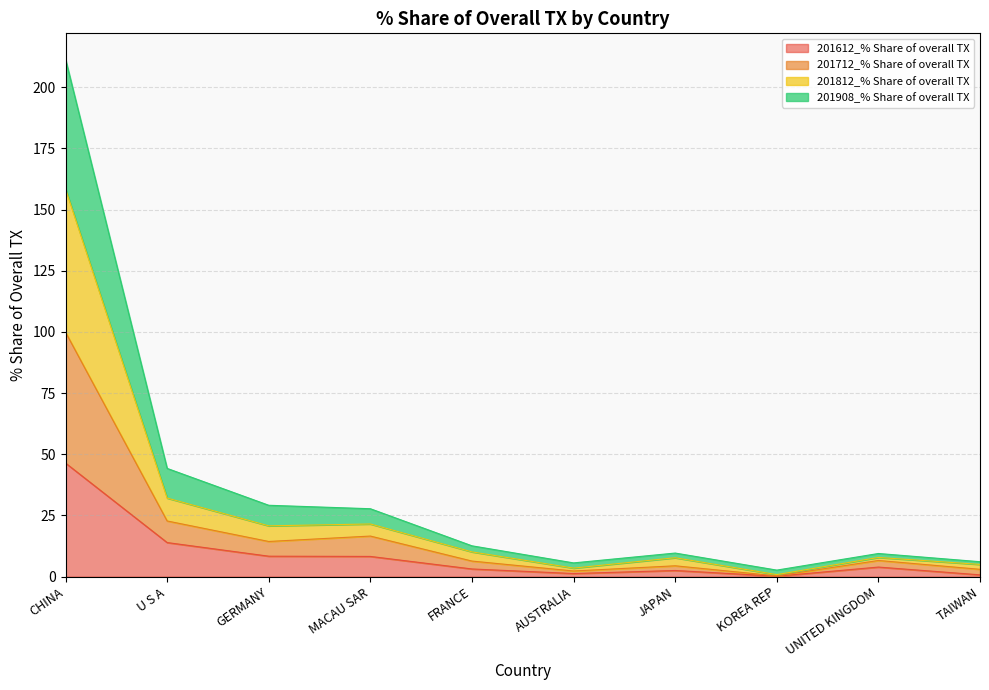

What is the average value of the 201612_% Share of overall TX series?

8.9